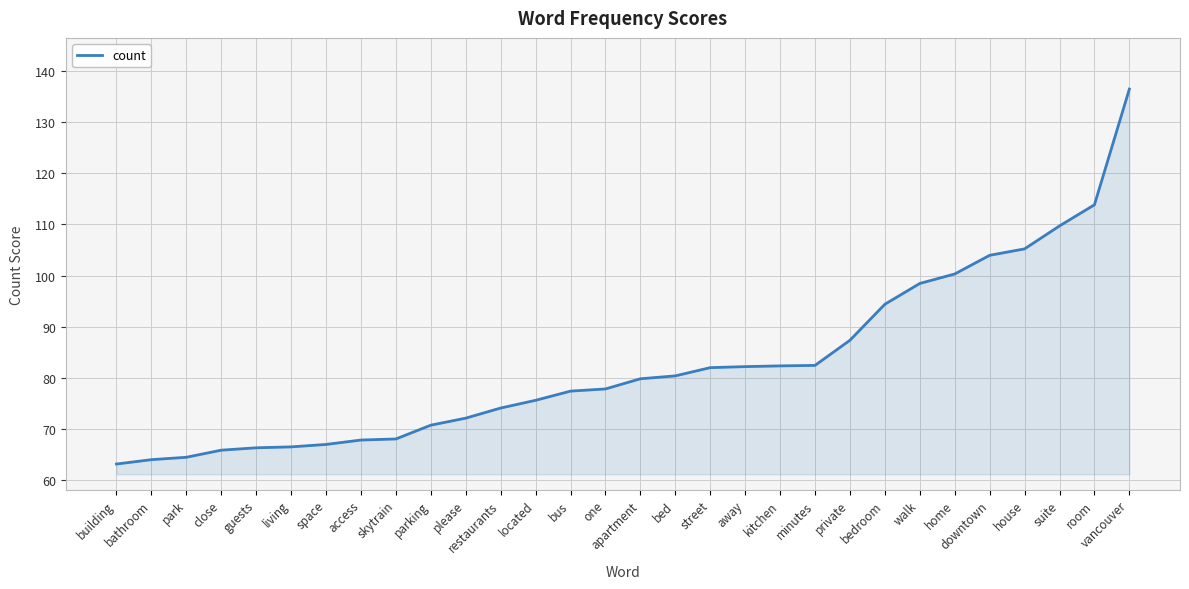

The chart shows a value of 129.5 at bedroom. True or false?

False